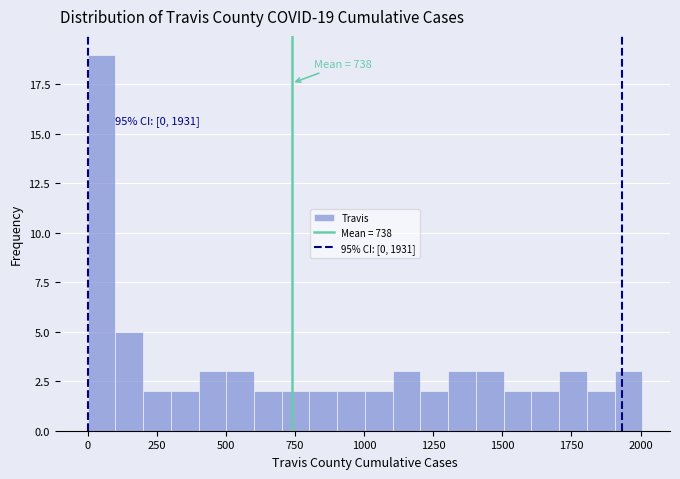

Around what value on the x-axis is the tallest bar? Give the approximate position of its centre, as read against the axis.

50